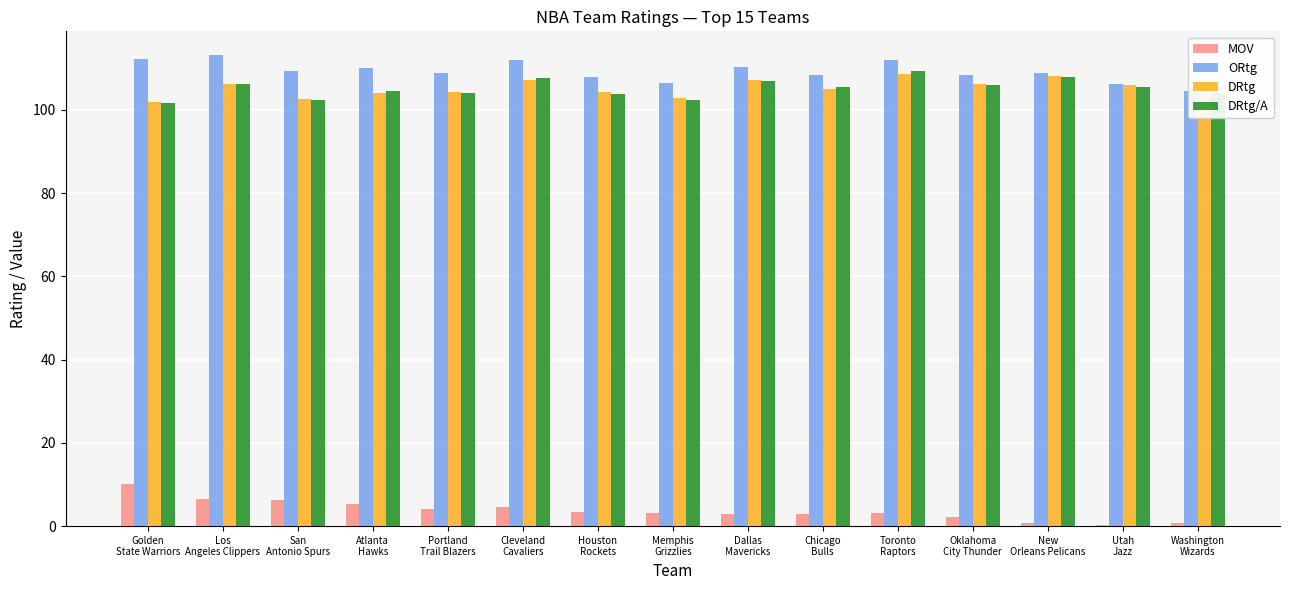

List the labels in order of DRtg/A value, largest first.

Toronto
Raptors, New
Orleans Pelicans, Cleveland
Cavaliers, Dallas
Mavericks, Los
Angeles Clippers, Oklahoma
City Thunder, Chicago
Bulls, Utah
Jazz, Atlanta
Hawks, Washington
Wizards, Portland
Trail Blazers, Houston
Rockets, Memphis
Grizzlies, San
Antonio Spurs, Golden
State Warriors